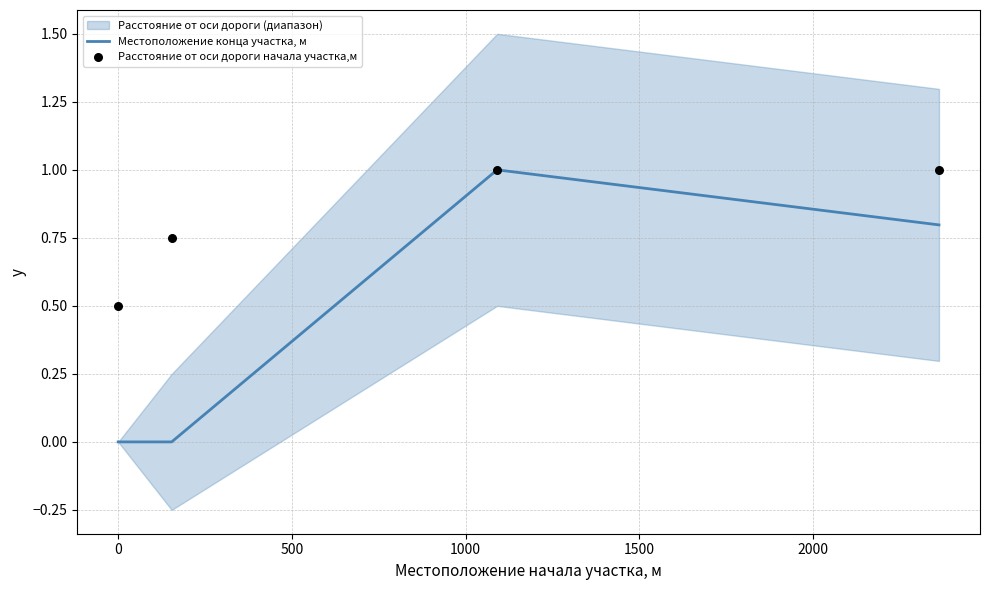

Which series has the largest total across all categories?

Расстояние от оси дороги начала участка,м